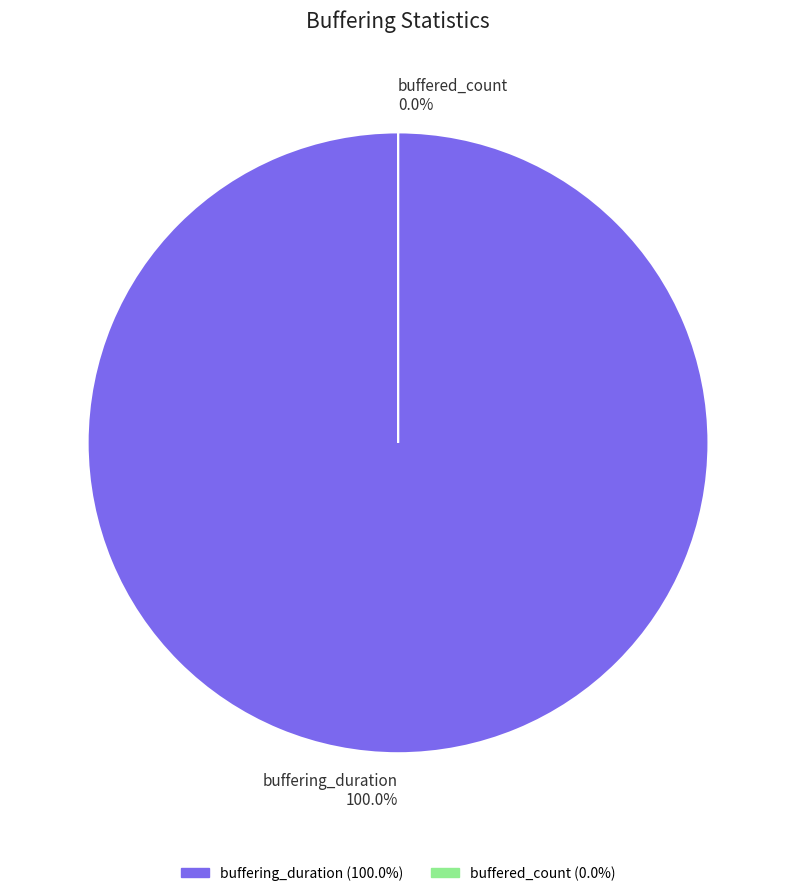

Is there any slice that represents more than half of the pie?

Yes